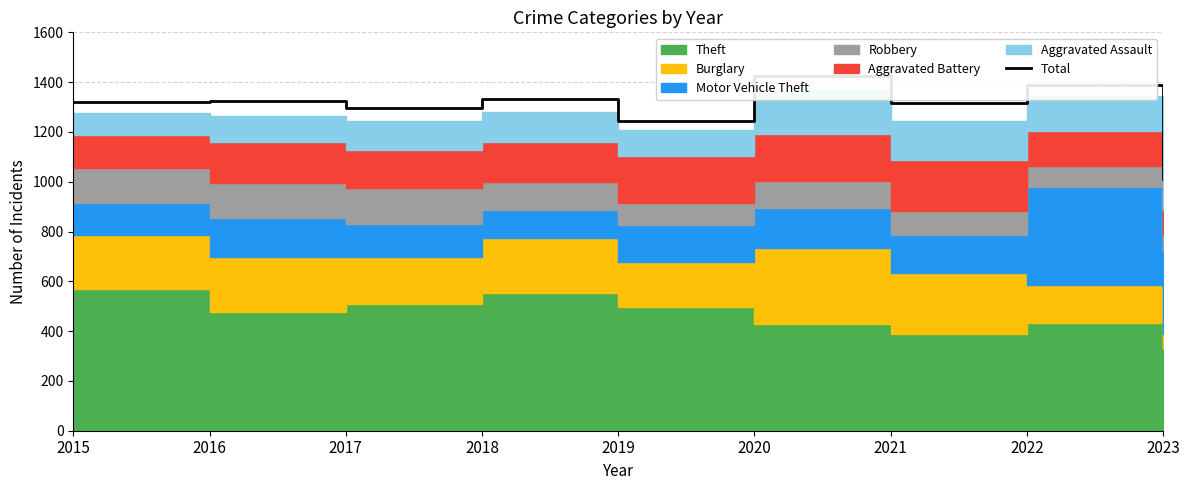

What is the change in value from 2017 to 2019?

-53